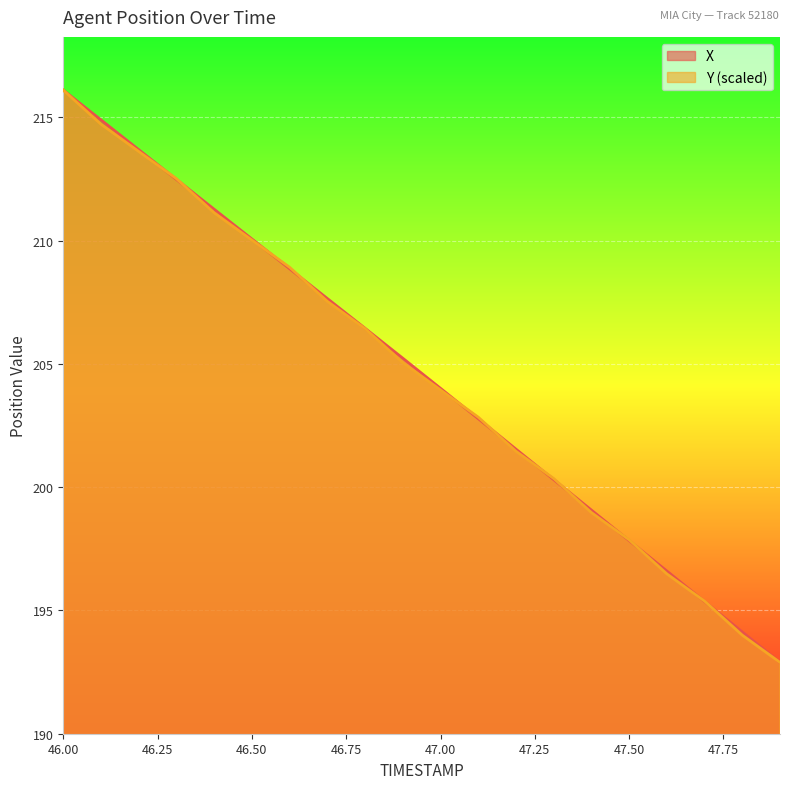

How many values in the Y series exceed 205?

10